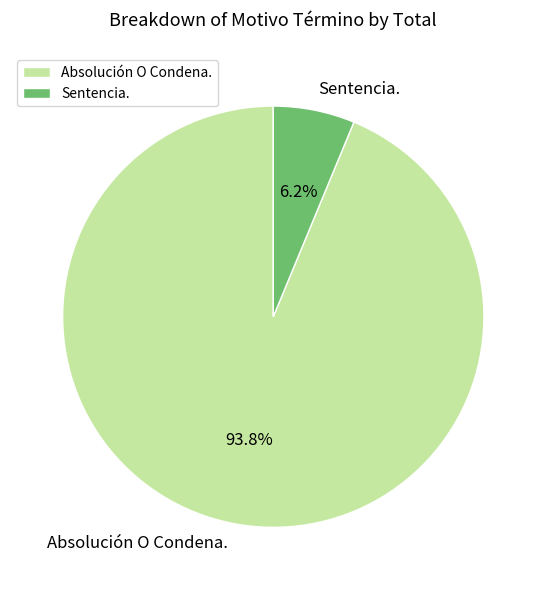

What is the total percentage of Absolución O Condena. and Sentencia.?

100.0%